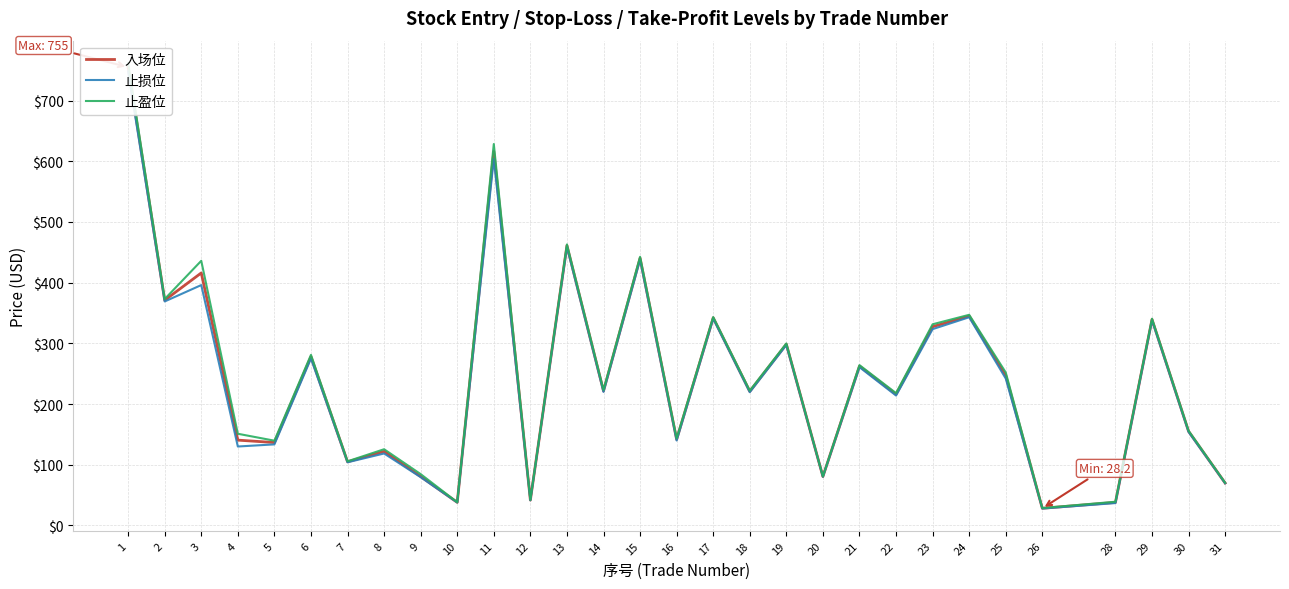

How many interior local peaks does the 入场位 series have?

11